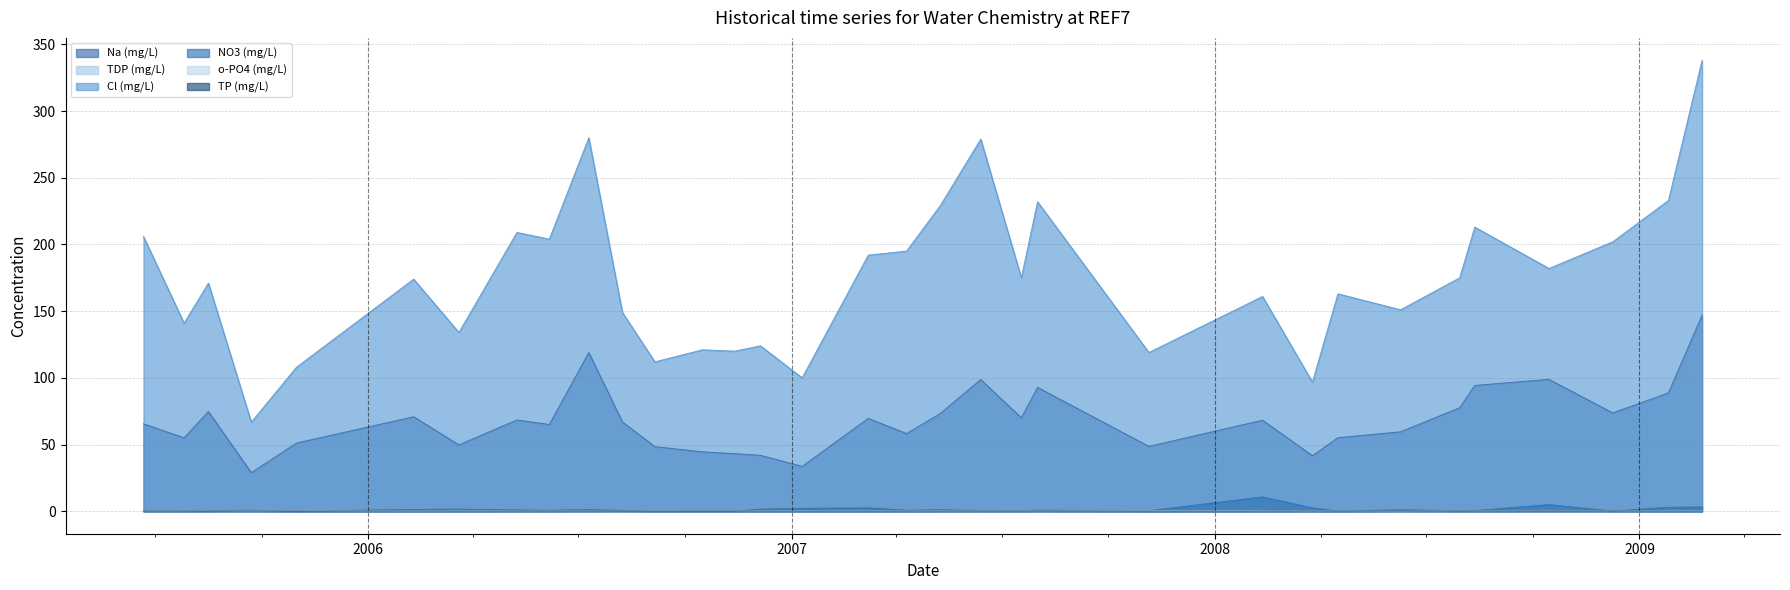

Which category has the highest value in the Na (mg/L) series?

2009-02-24